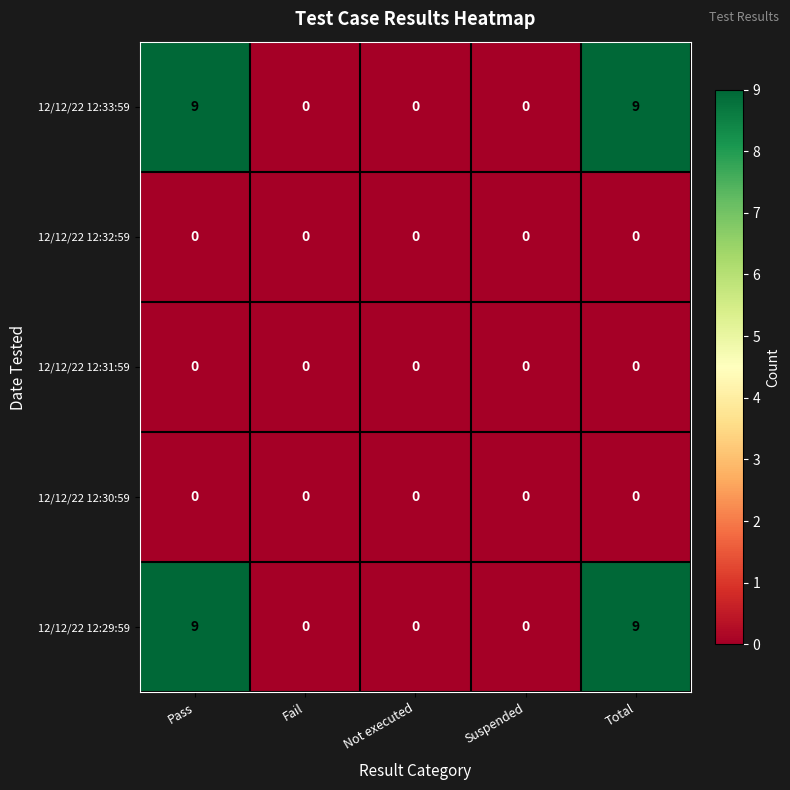

What is the total value across all series at Pass?

18